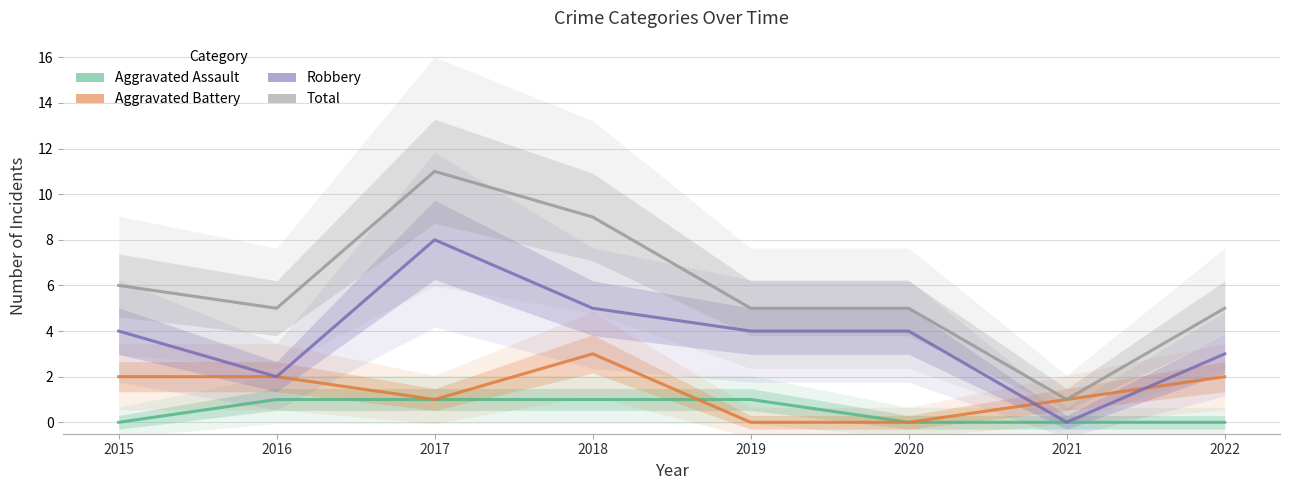

The value of Total at 2018 is 5. True or false?

False